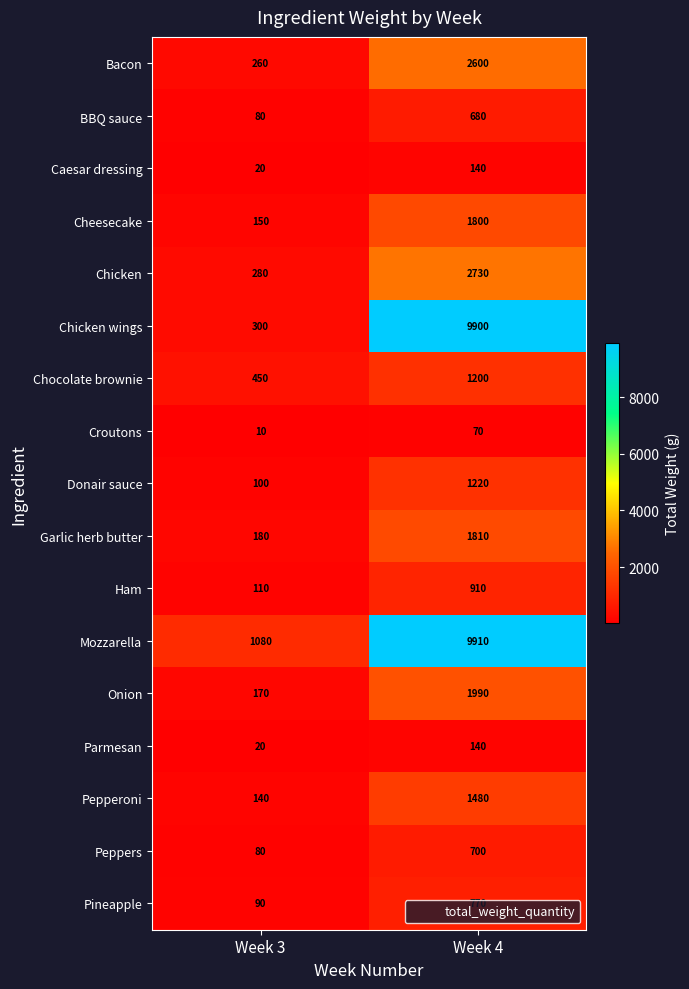

Which series changed the most between Week 3 and Week 4?

Chicken wings